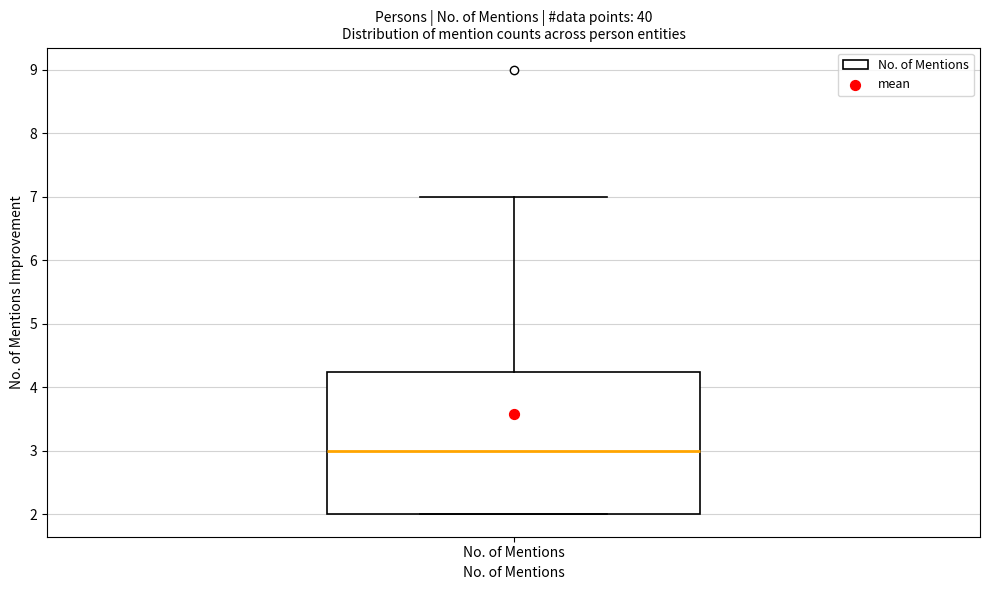

Read this box plot against the y-axis: the position of the median line, the range covered by the box, and the ends of both whiskers. The values are not printed on the chart, so give them approximately, as read against the axis.

median 3.0, box 2.0 to 4.3, whiskers 2.0 to 7.0